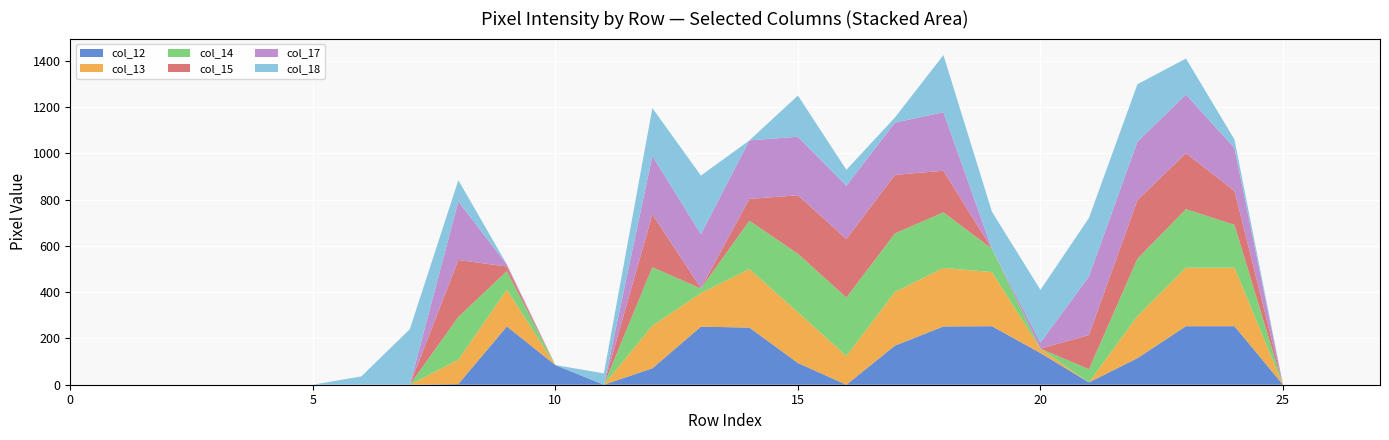

Reading left to right, transcribe all the data shown in this chart.

col_12: 0	0	0	0	0	0	0	0	3	252	85	0	71	251	247	94	0	169	252	253	137	10	115	253	253	0	0	0
col_13: 0	0	0	0	0	0	0	0	105	159	0	0	184	145	253	219	124	232	253	234	19	0	182	253	253	0	0	0
col_14: 0	0	0	0	0	0	0	0	185	80	0	0	253	20	209	253	253	253	240	101	0	57	248	253	185	0	0	0
col_15: 0	0	0	0	0	0	0	0	246	20	0	0	228	2	94	253	253	253	180	0	0	148	253	242	147	0	0	0
col_17: 0	0	0	0	0	0	0	0	253	9	0	0	253	233	253	253	230	226	253	0	26	253	253	253	185	0	0	0
col_18: 0	0	0	0	0	0	36	240	92	0	0	49	207	253	0	178	69	22	247	160	228	253	248	156	37	0	0	0